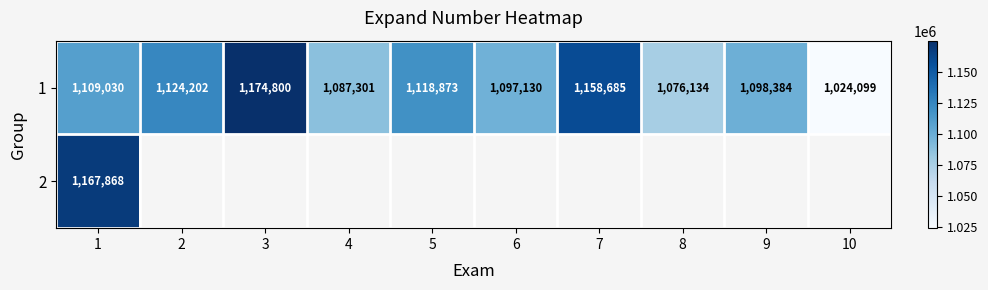

What is the difference between the second highest and minimum values in the 1 series?

134586